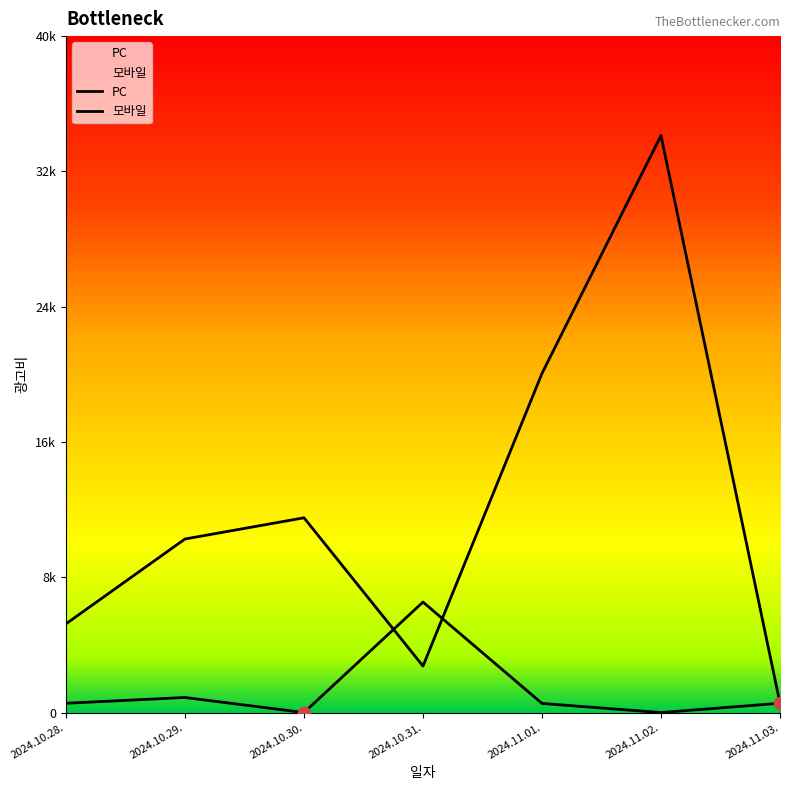

Which series reaches the minimum Y coordinate?

PC